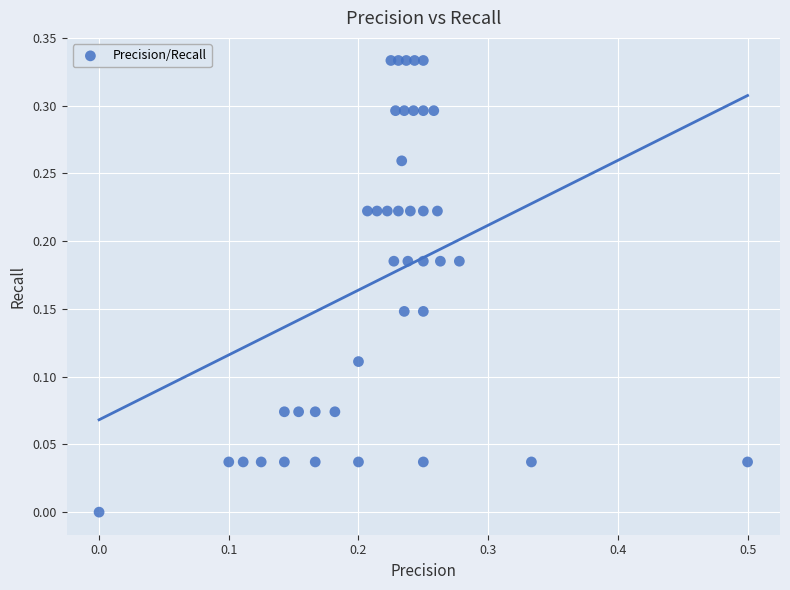

What is the range of X values (max minus min)?

0.5